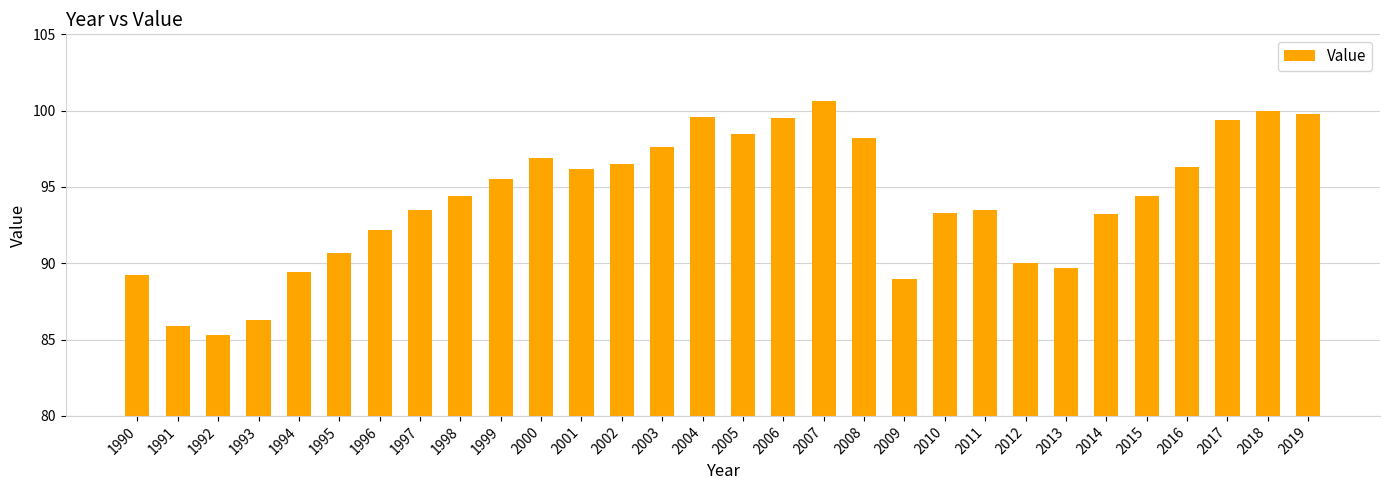

What value does the data have at 1998?

94.4